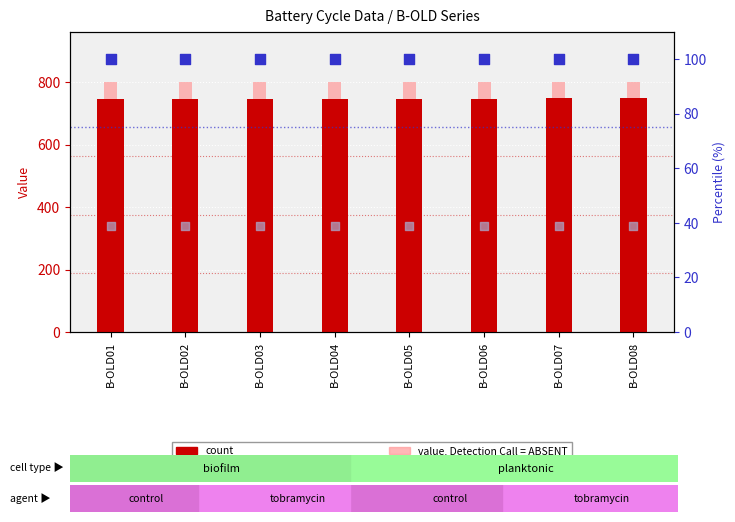

Which series has the largest total across all categories?

value, Detection Call = ABSENT